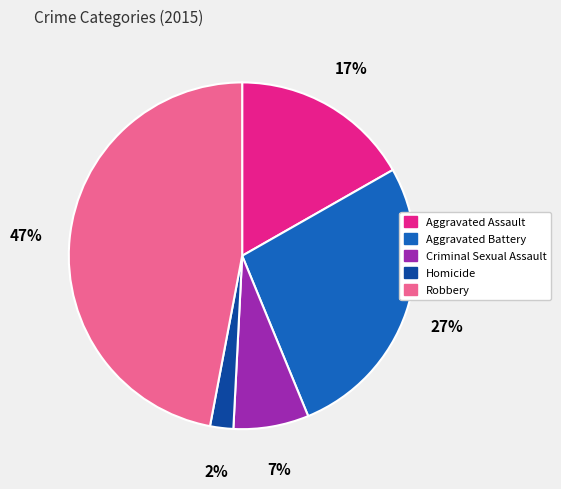

What percentage is the Aggravated Assault slice, to the nearest percent?

17%